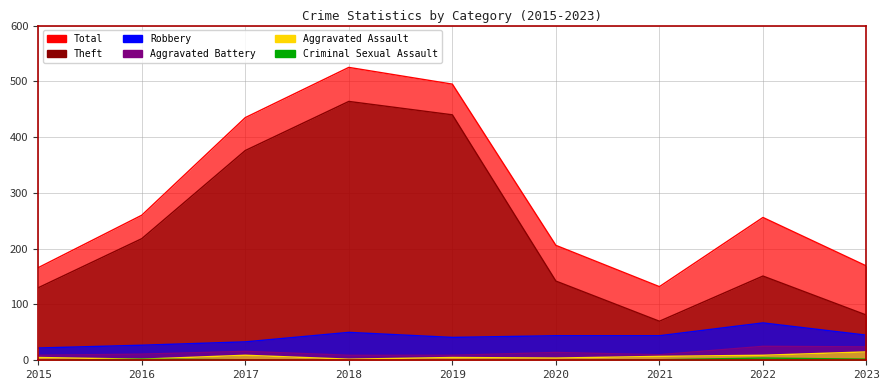

Reading left to right, what are all the values shown in this chart?

Total: 2015=166	2016=260	2017=435	2018=525	2019=495	2020=206	2021=132	2022=256	2023=169
Theft: 2015=130	2016=218	2017=376	2018=464	2019=440	2020=142	2021=70	2022=151	2023=81
Robbery: 2015=22	2016=27	2017=33	2018=50	2019=41	2020=44	2021=44	2022=67	2023=45
Aggravated Battery: 2015=9	2016=11	2017=16	2018=9	2019=9	2020=14	2021=10	2022=25	2023=24
Aggravated Assault: 2015=5	2016=2	2017=9	2018=2	2019=5	2020=4	2021=7	2022=9	2023=15
Criminal Sexual Assault: 2015=0	2016=2	2017=1	2018=0	2019=0	2020=0	2021=1	2022=4	2023=2